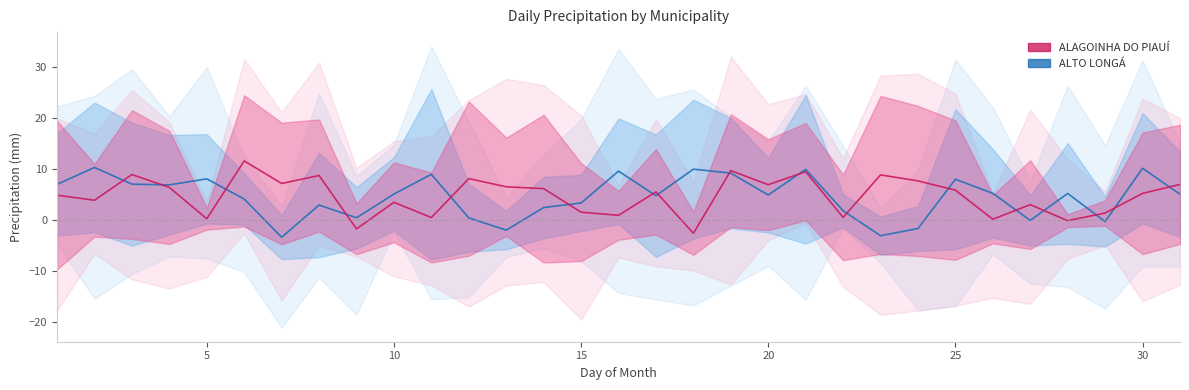

What are all the series names shown in the legend?

ALTO LONGÁ (mean), ALAGOINHA DO PIAUÍ (mean)